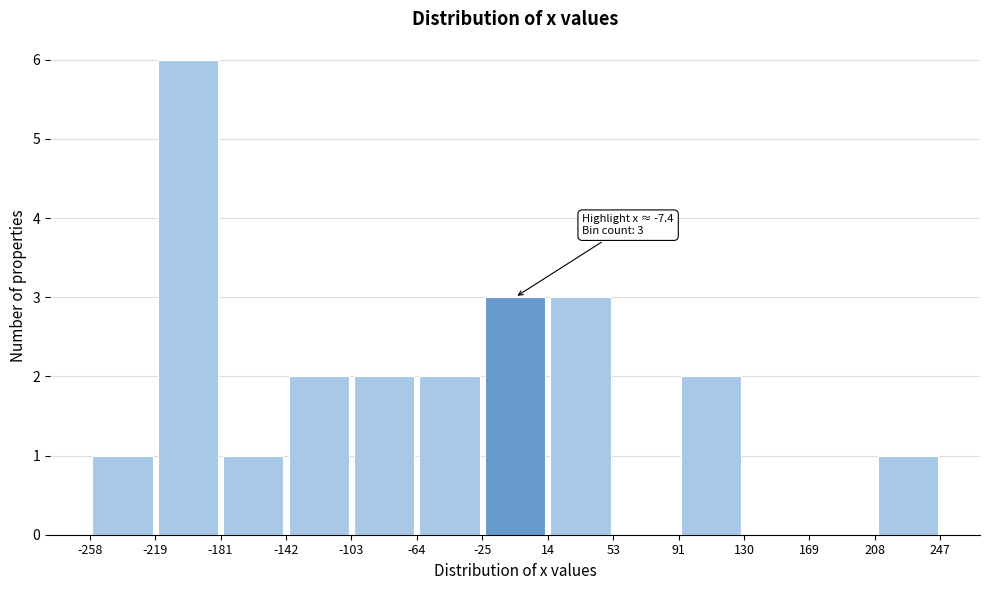

Over which range of the x-axis is the bar tallest?

-219 to -181